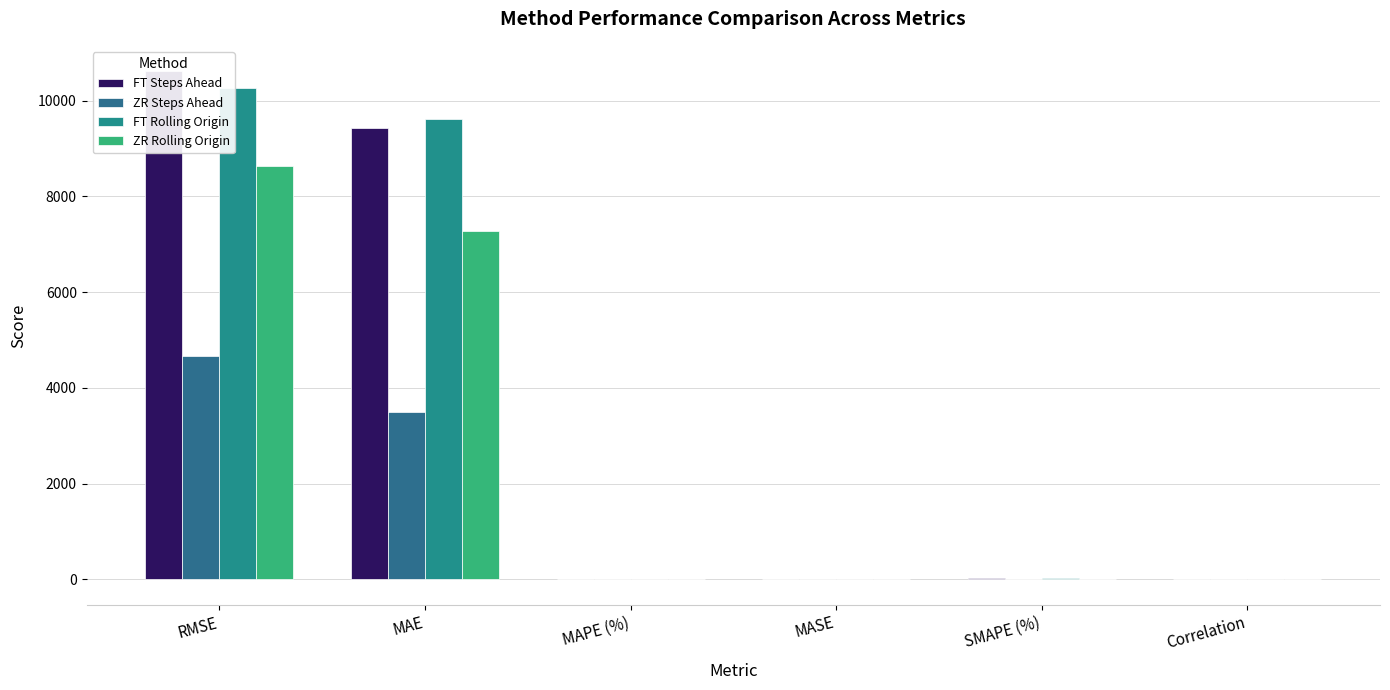

What is the highest value of the ZR Rolling Origin series?

8630.2